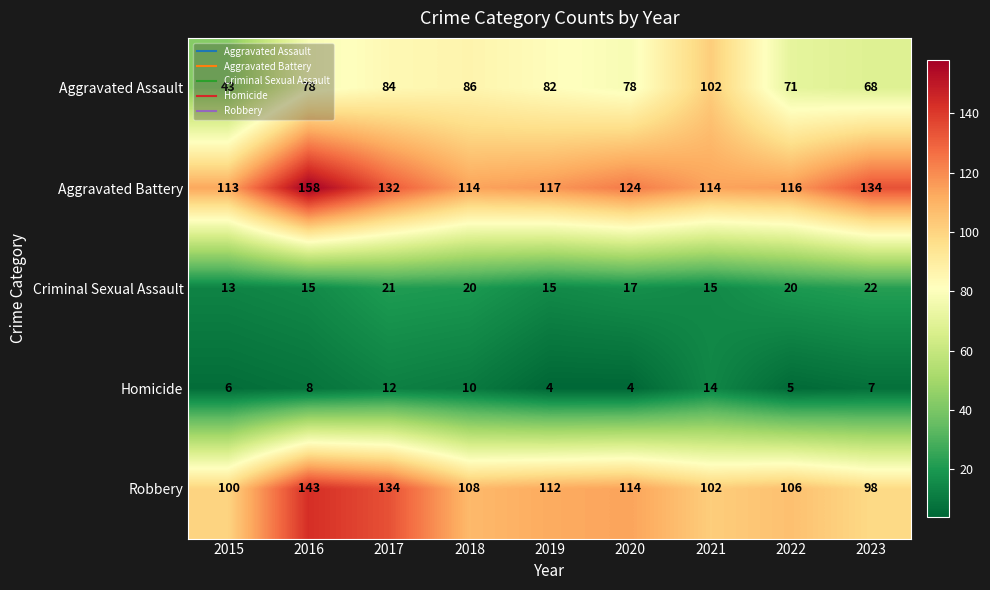

Which series has the largest total across all categories?

Aggravated Battery